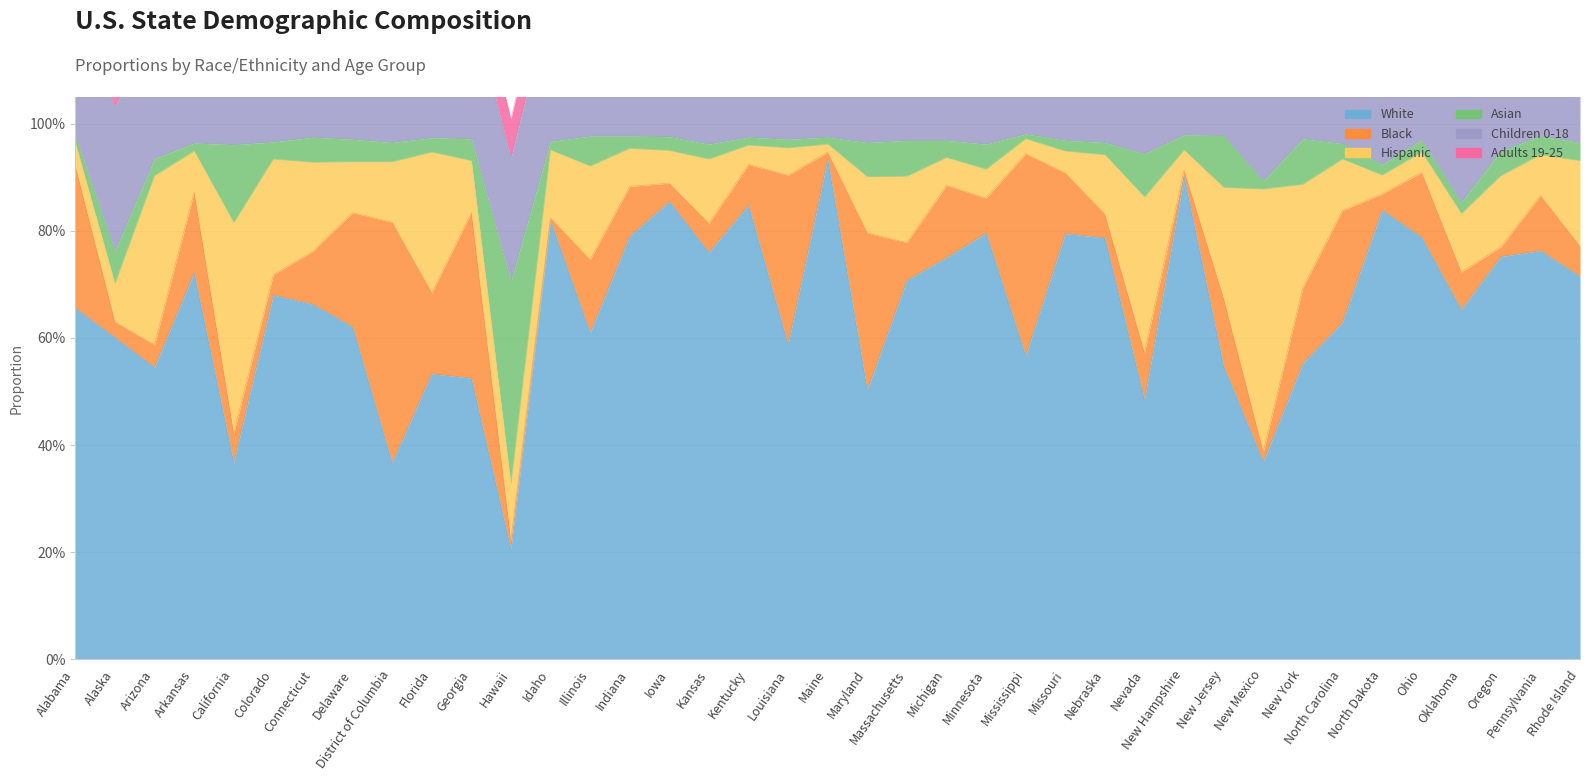

List the series in order of their peak value, lowest first.

Adults 19-25, Children 0-18, Asian, Black, Hispanic, White